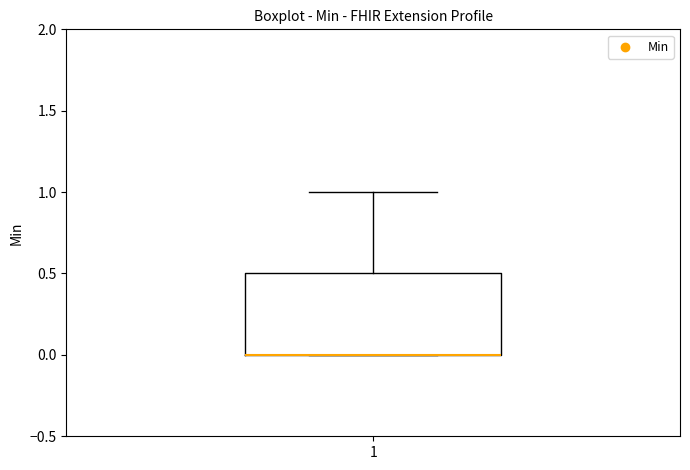

Transcribe this box plot: give where the median line is, the range the box spans, and where the two whiskers end, as read against the y-axis. The values are not printed on the chart, so give them approximately, as read against the axis.

median 0.0 (drawn on the box's lower edge), box 0.0 to 0.5, whiskers 0.0 to 1.0